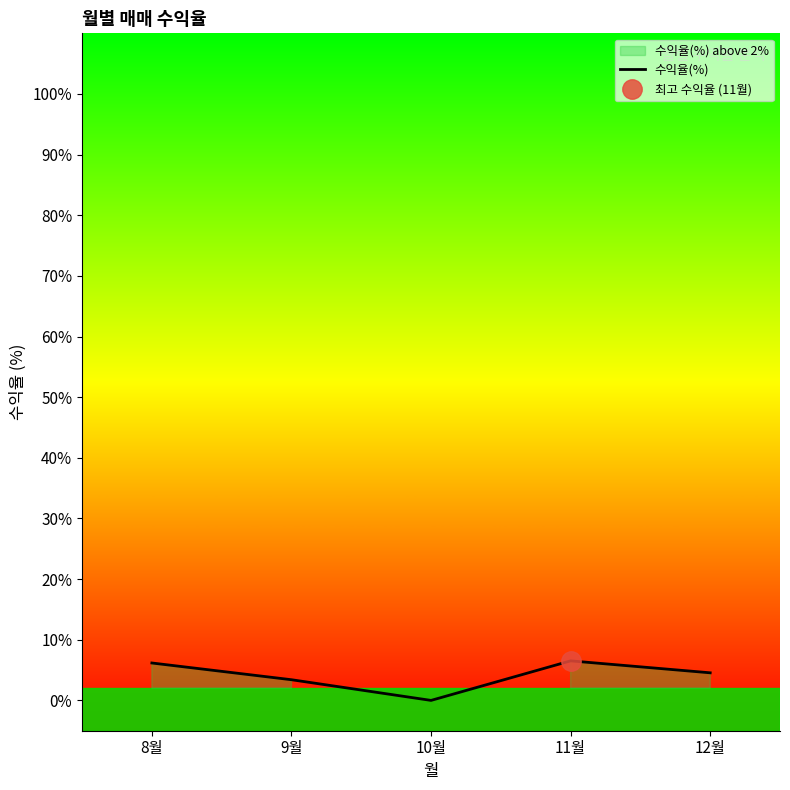

What is the change in value from 8월 to 9월?

-2.8